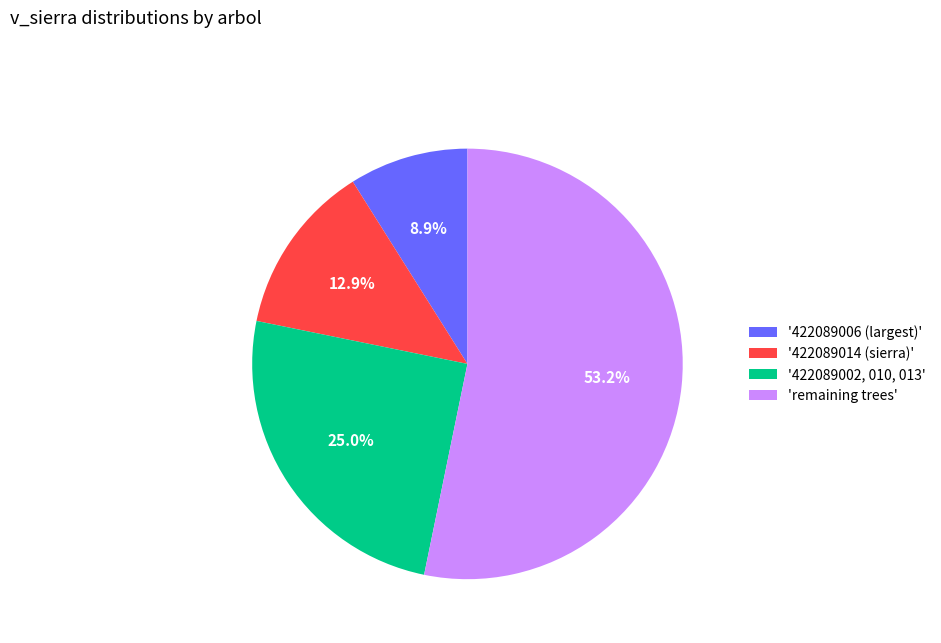

Is 'remaining trees' the majority of the pie?

Yes